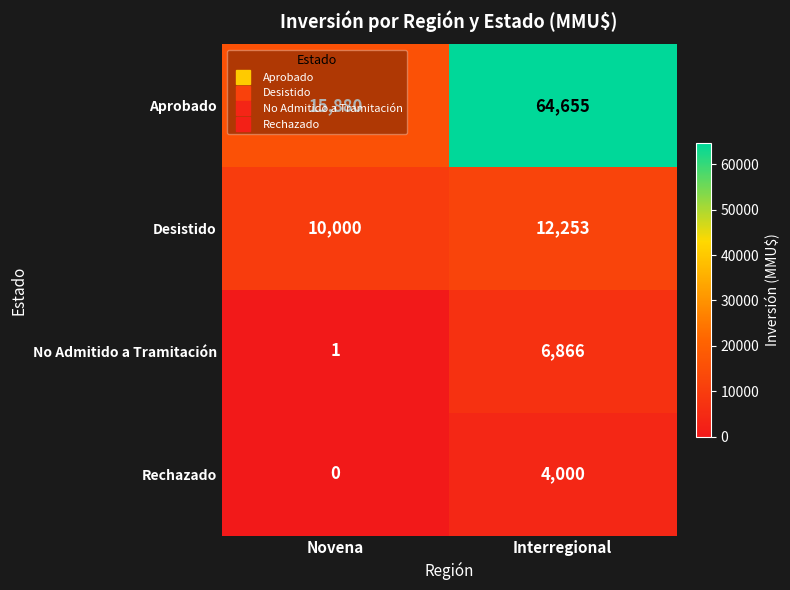

What is the sum of the Rechazado values at Interregional and Novena?

4000